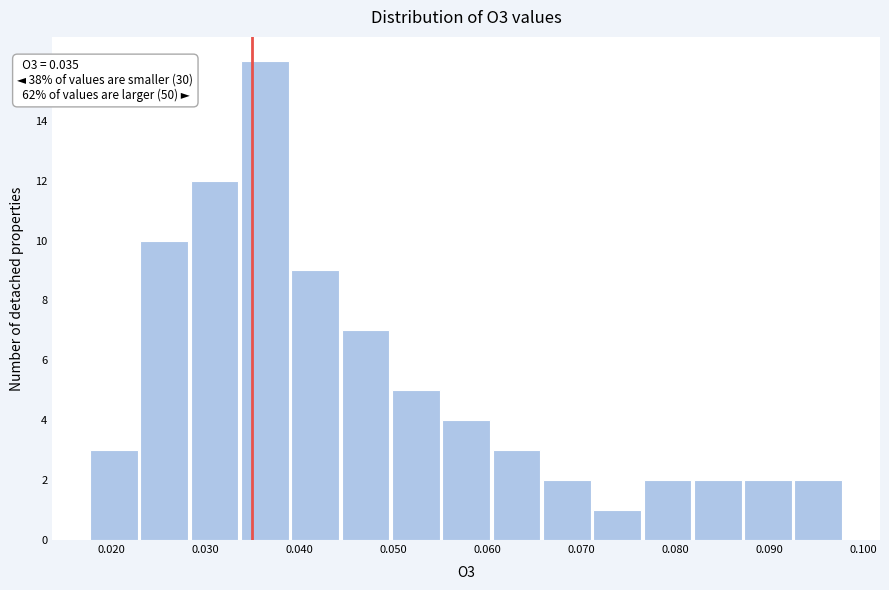

Over which range of the x-axis is the bar tallest?

0.034 to 0.039